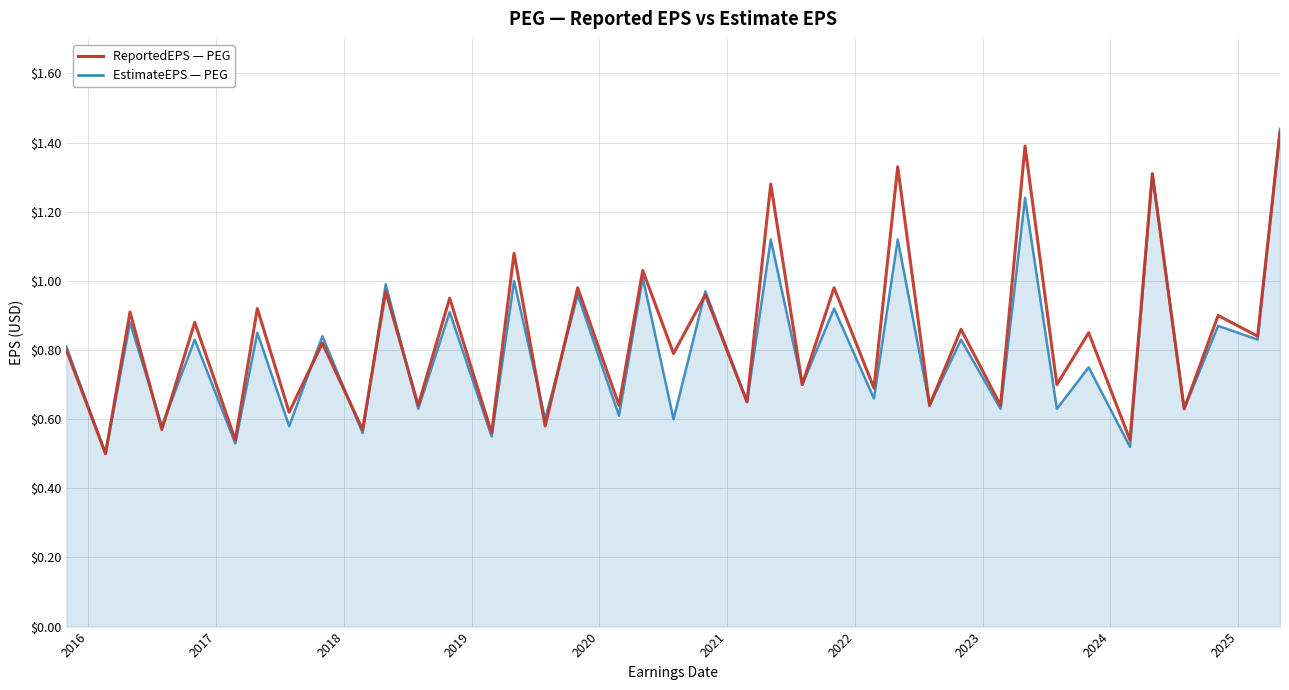

How many lines are shown in the chart?

2